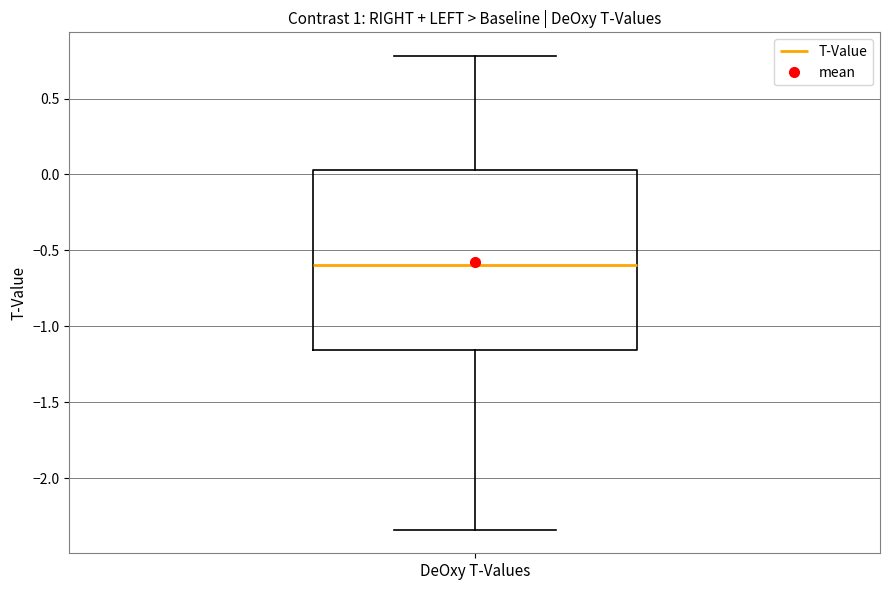

Where is the upper edge of the box for DeOxy T-Values on the y-axis? The values are not printed on the chart, so give them approximately, as read against the axis.

0.05